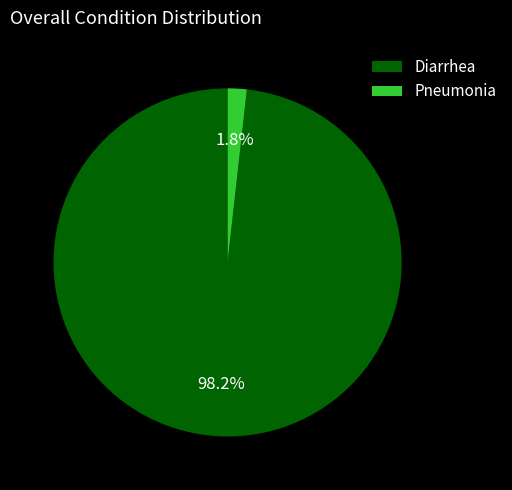

Rank the categories by value from highest to lowest.

Diarrhea, Pneumonia